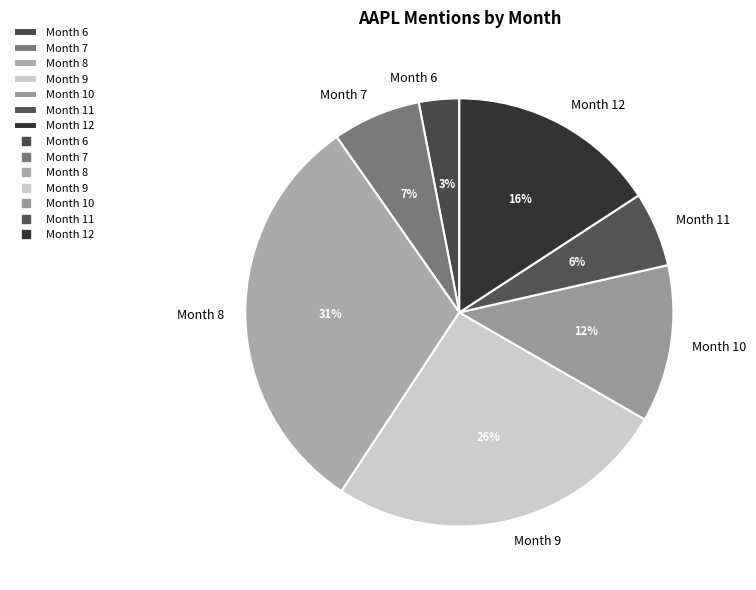

Is the sum of Month 10 and Month 8 greater than half?

No